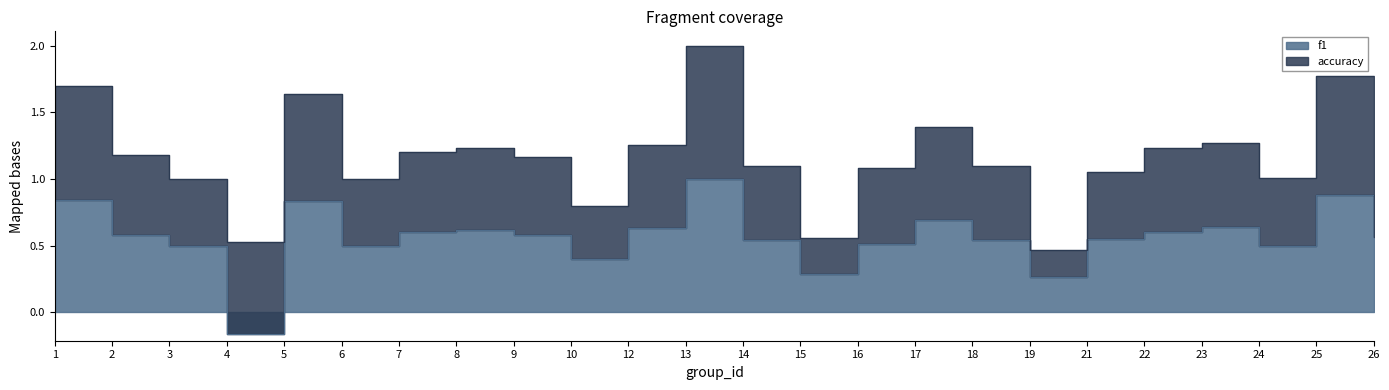

What is the difference between the values at 13 and 2?

0.4